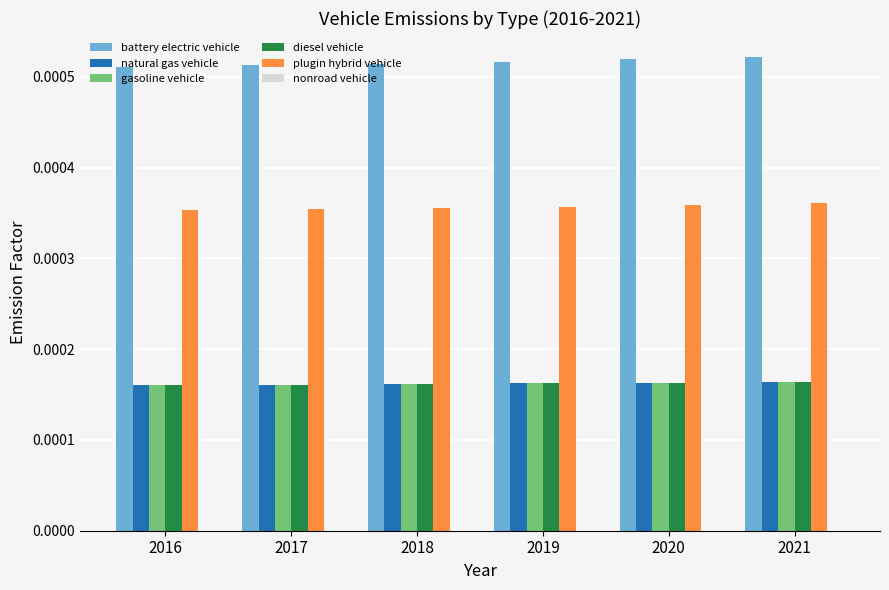

Count the plugin hybrid vehicle values in the range 0 to 1.

6